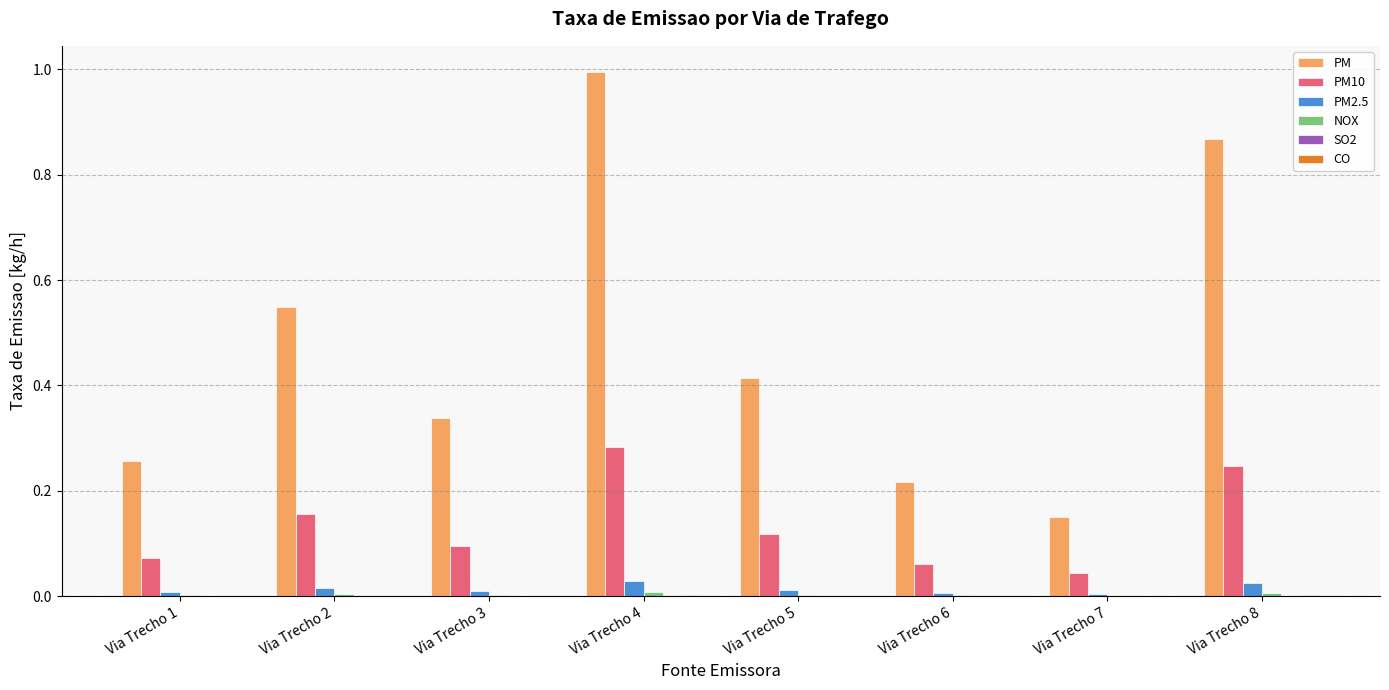

Which series has the largest total across all categories?

PM